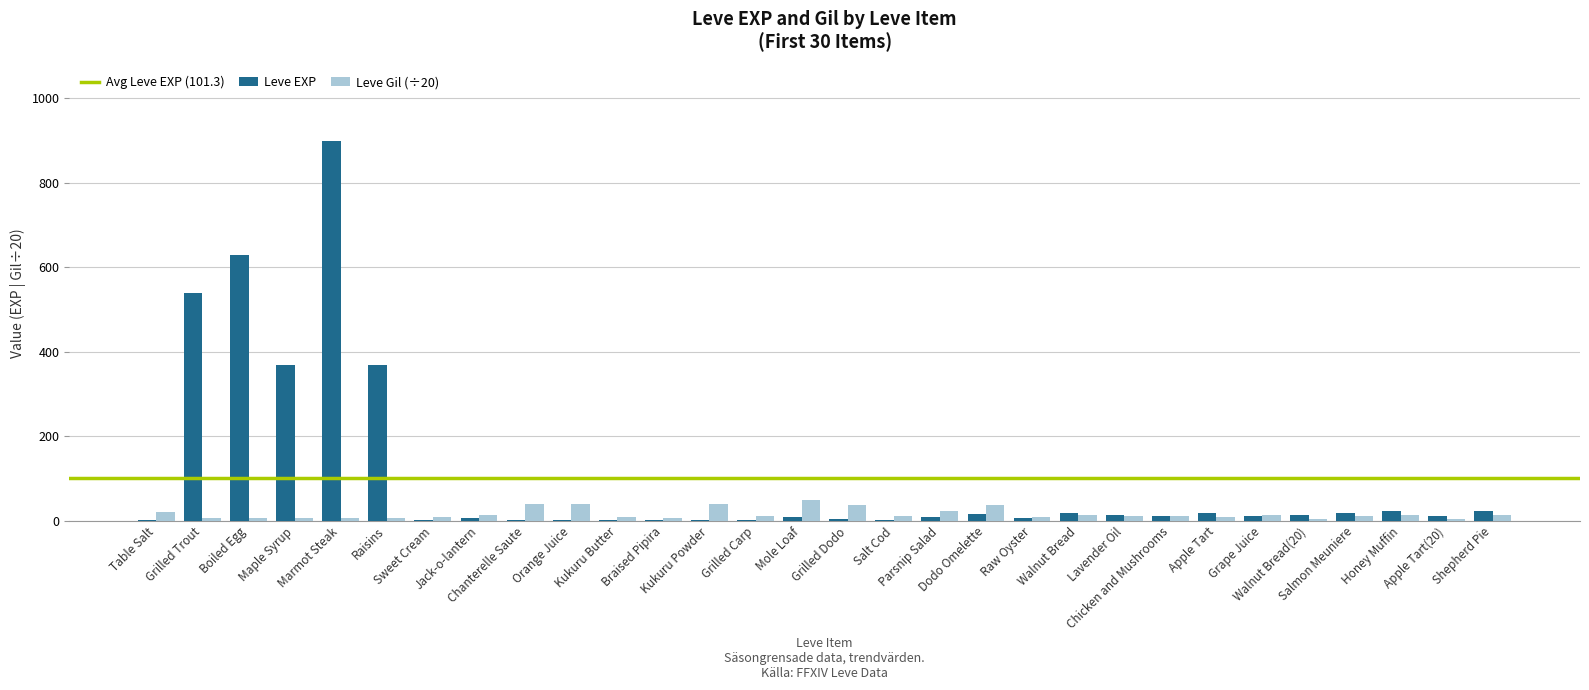

What is the sum of all Leve Gil (÷20) values?

495.4